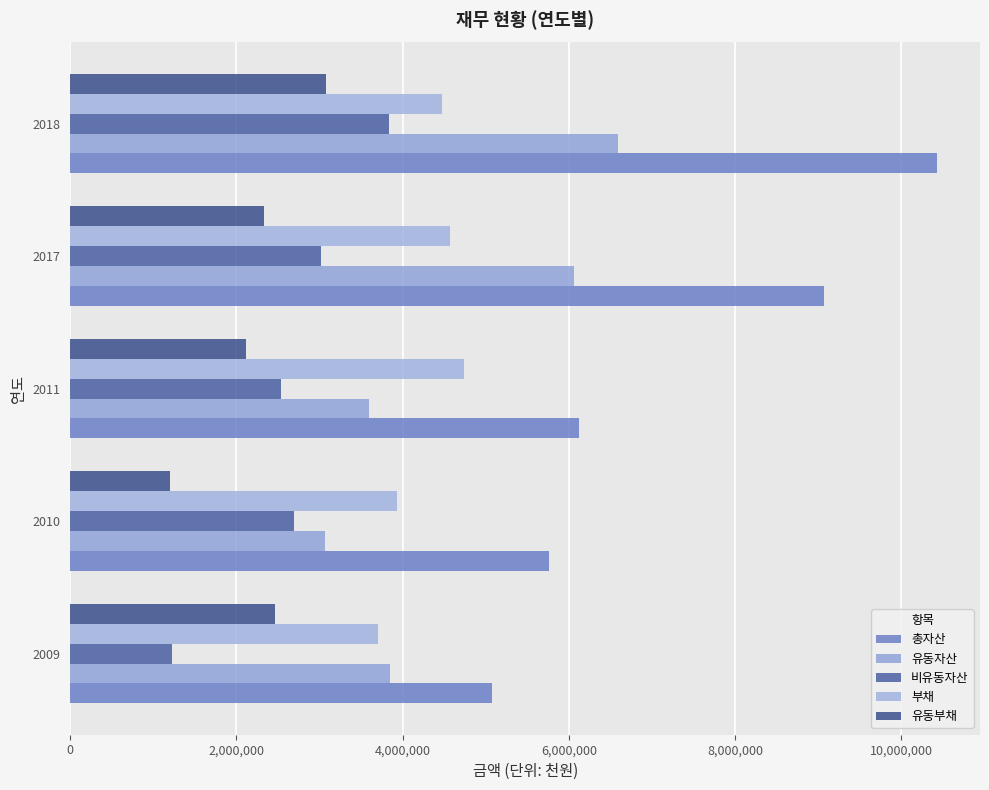

At how many categories does at least one series exceed 8924809?

2